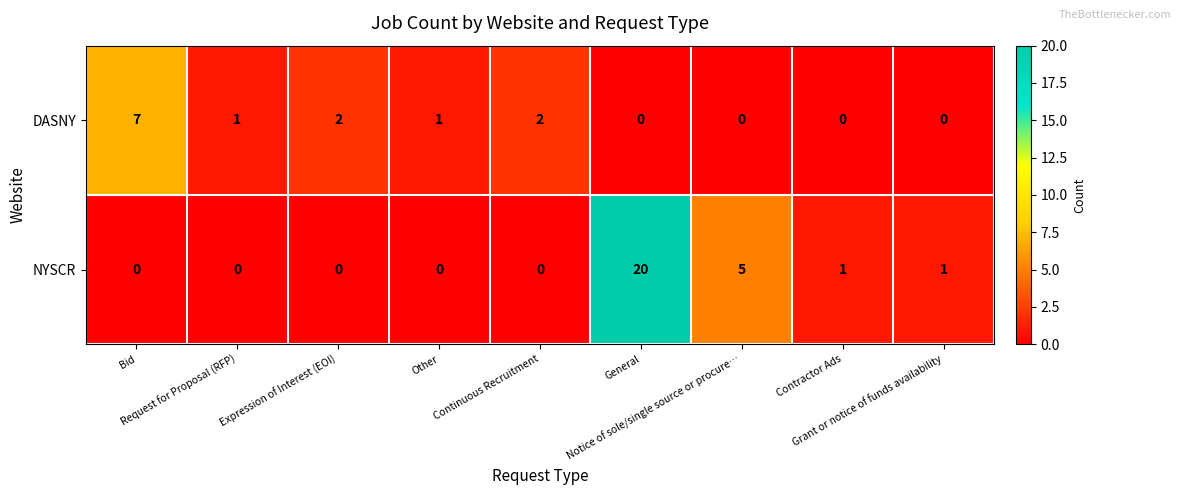

What is the difference between the maximum and minimum values in the DASNY series?

7